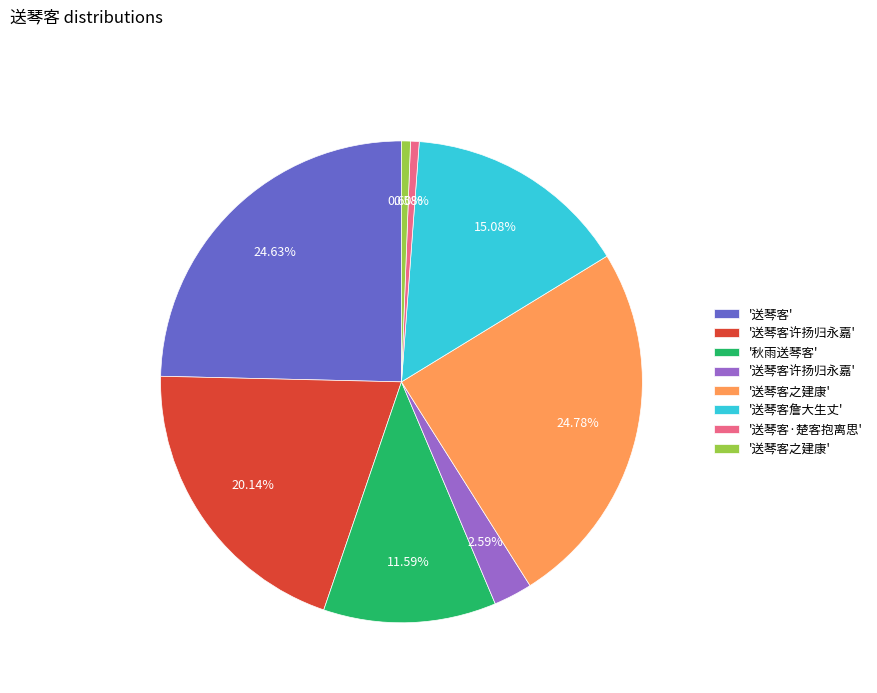

Does any single category account for the majority?

No